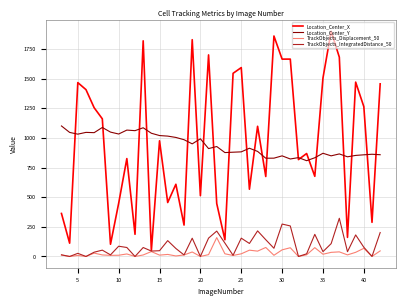

Rank the series by their maximum value, from highest to lowest.

Location_Center_X, Location_Center_Y, TrackObjects_IntegratedDistance_50, TrackObjects_Displacement_50